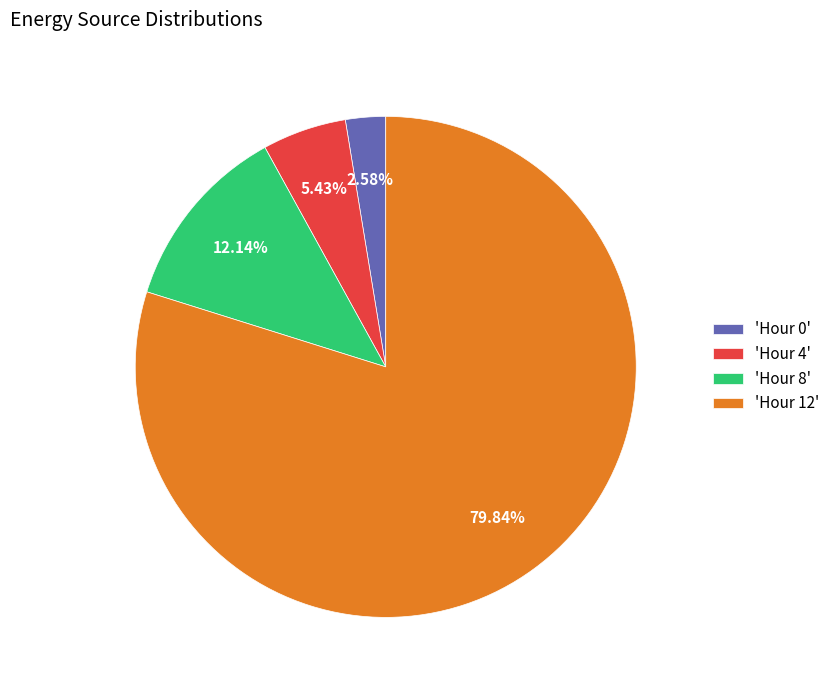

What is the majority slice?

'Hour 12'